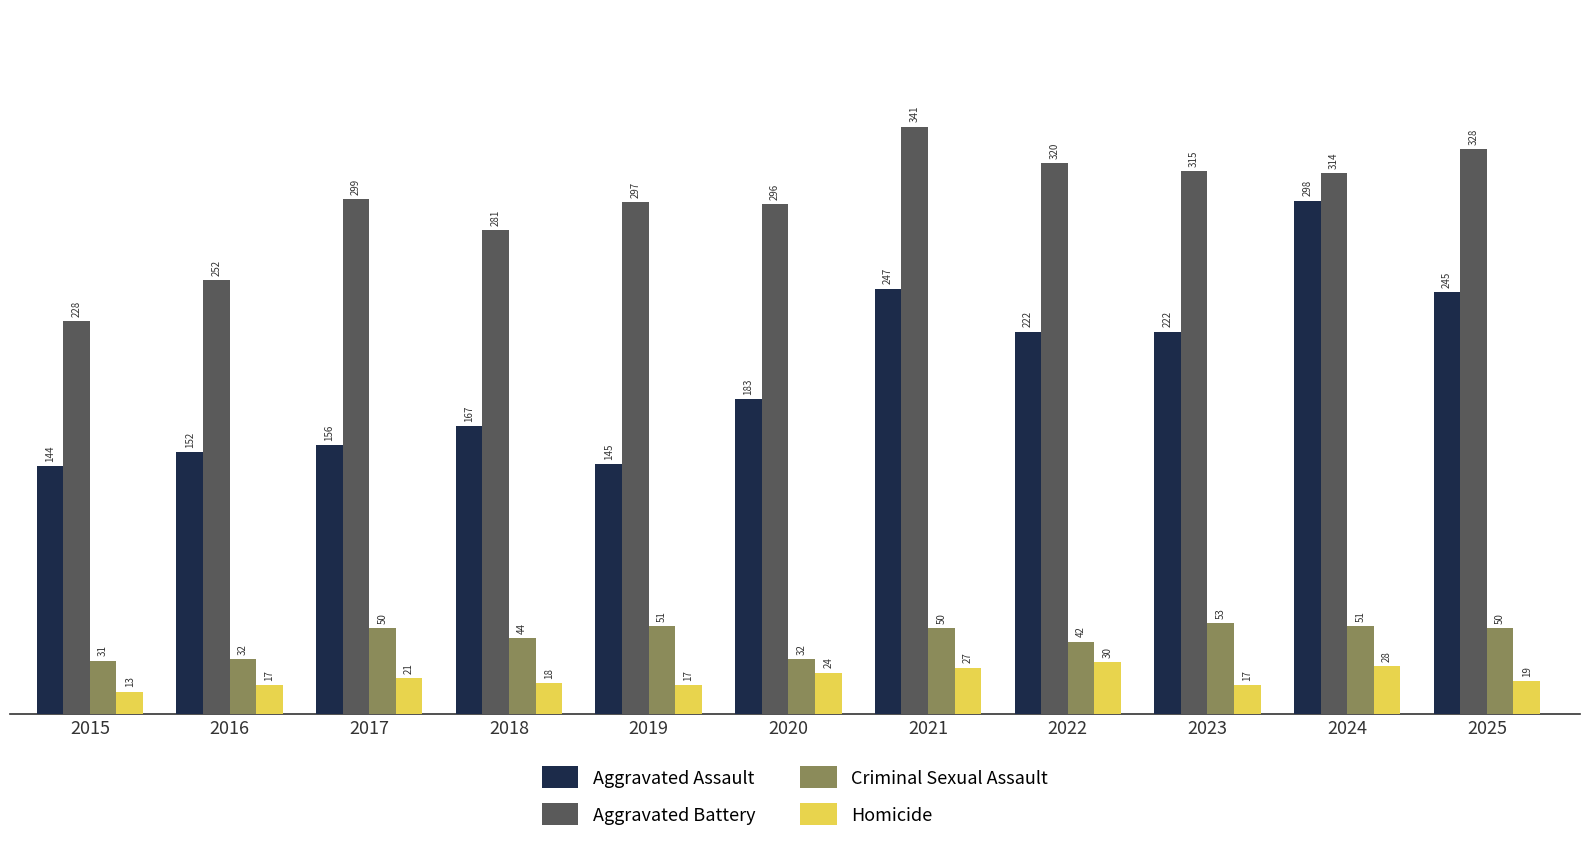

Count the number of data series in this chart.

4